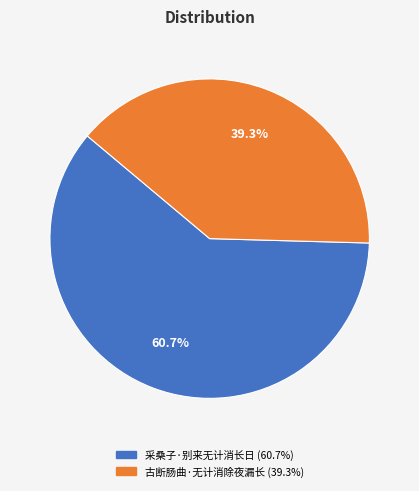

How many segments does this pie chart have?

2